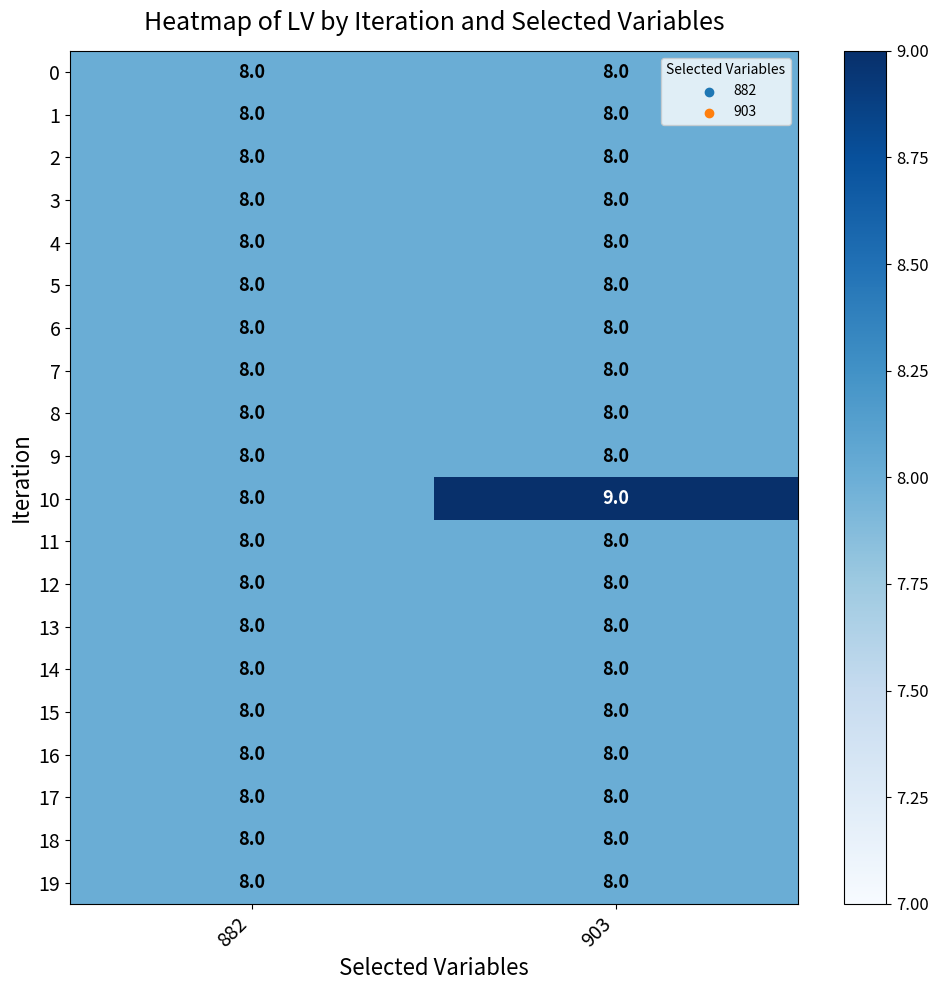

What is the average value of the 14 series?

8